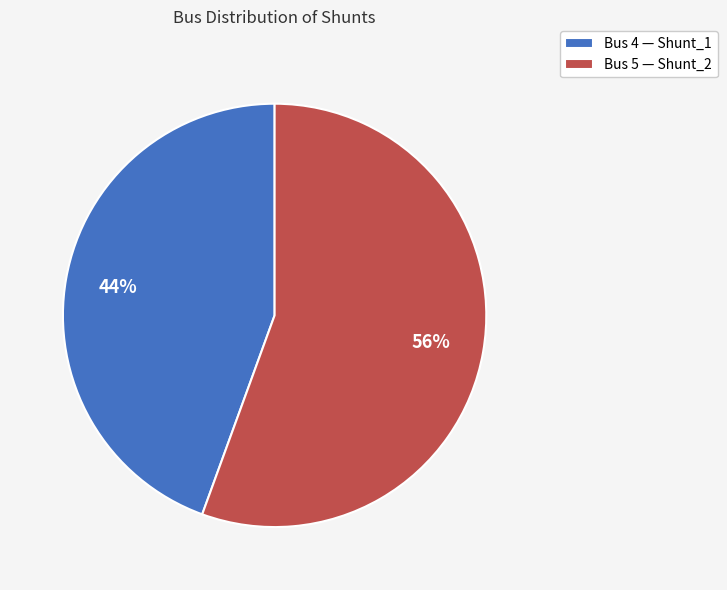

To the nearest percent, what is the combined percentage of Bus 5 — Shunt_2 and Bus 4 — Shunt_1?

100%